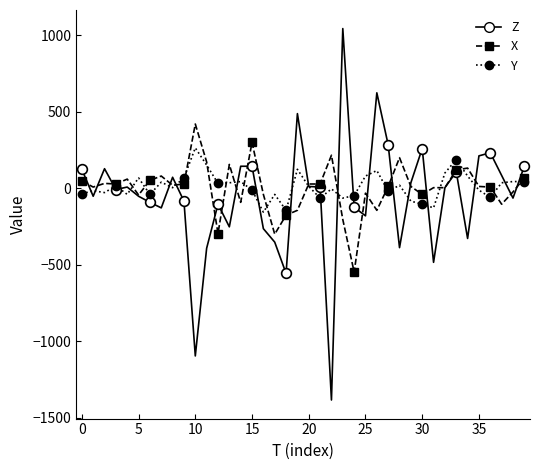

How many positive values does the X series have?

26